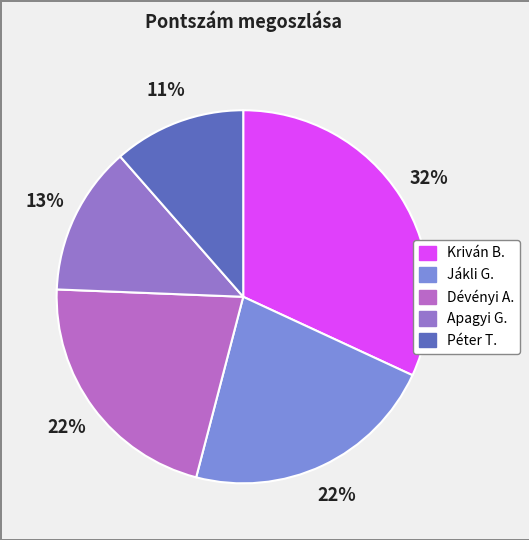

What is the largest slice in the pie chart?

Kriván B.